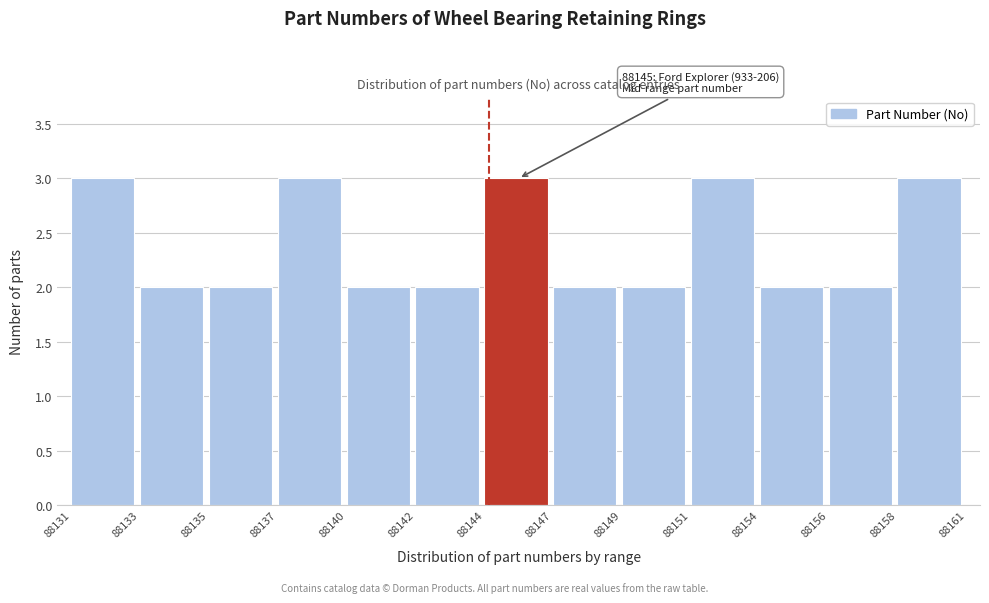

Reading left to right, list all the values displayed in this chart.

88131=3	88133=2	88135=2	88137=3	88140=2	88142=2	88144=3	88147=2	88149=2	88151=3	88154=2	88156=2	88158=3